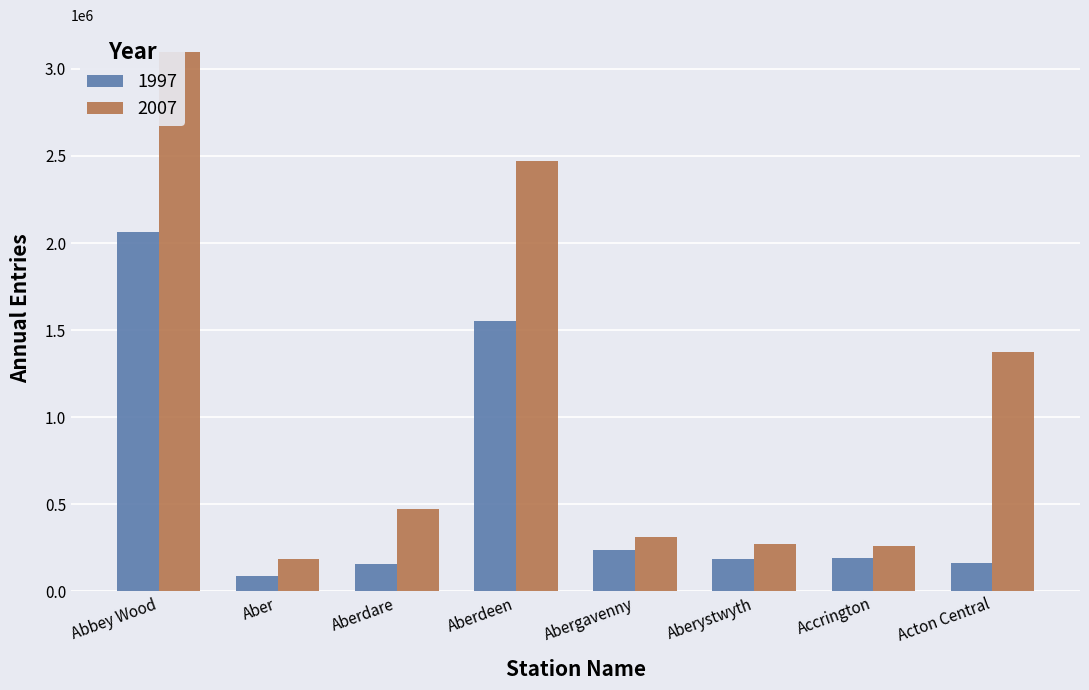

Rank the series by their maximum value, from highest to lowest.

2007, 1997